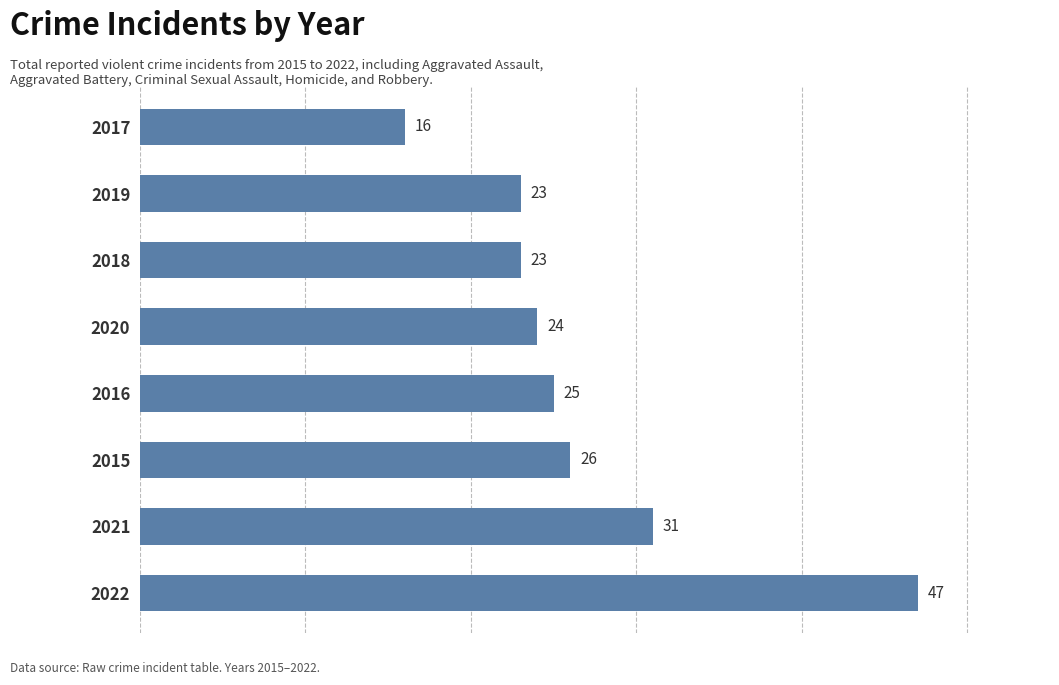

How many values are below 25?

4